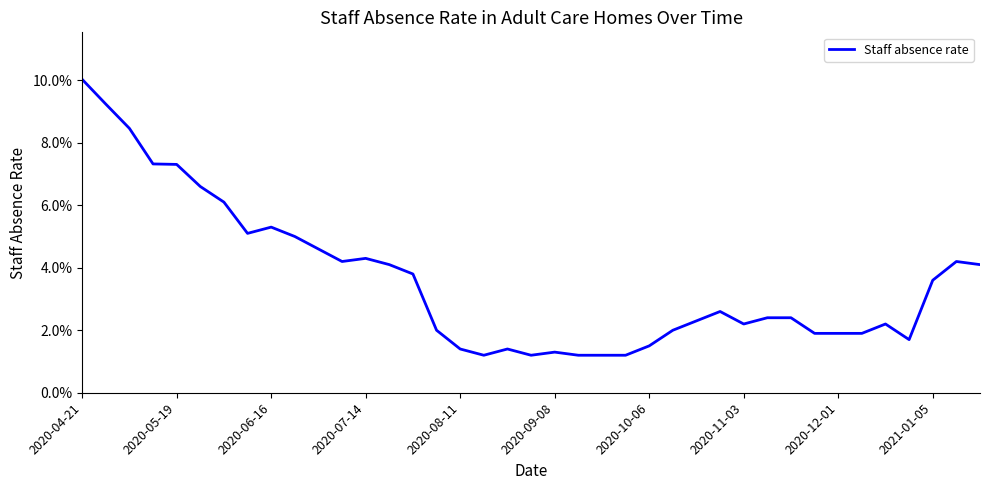

Does the chart have visible grid lines?

No